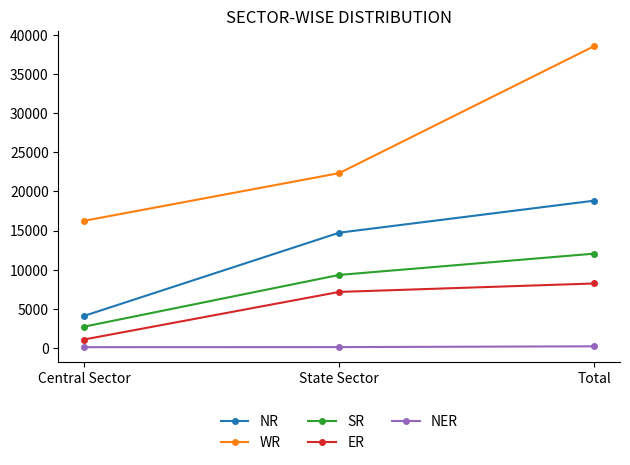

True or false: ER has a value of 7159 at State Sector.

True